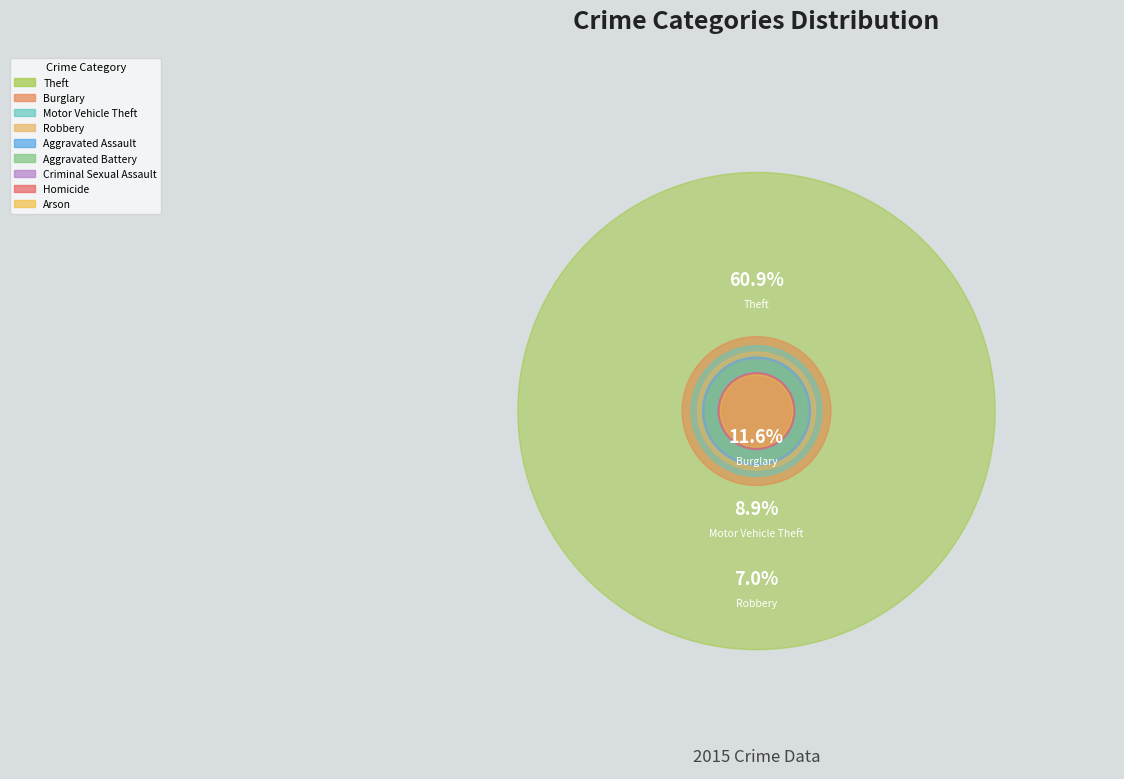

Does Homicide account for over 50% of the chart?

No